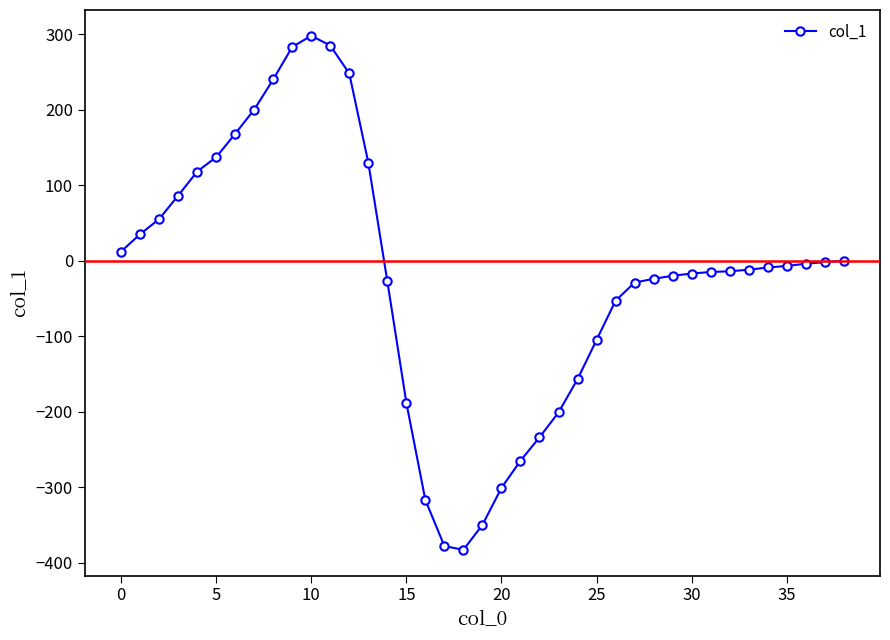

What is the value of the 25th point from the left?

-157